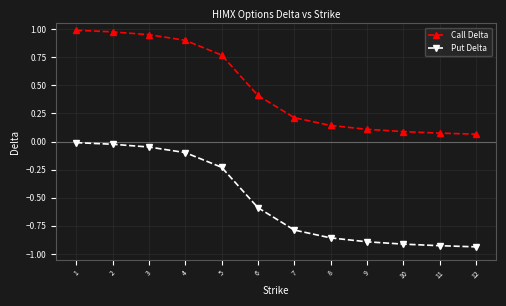

Which series changed the most between 3 and 6?

Call Delta